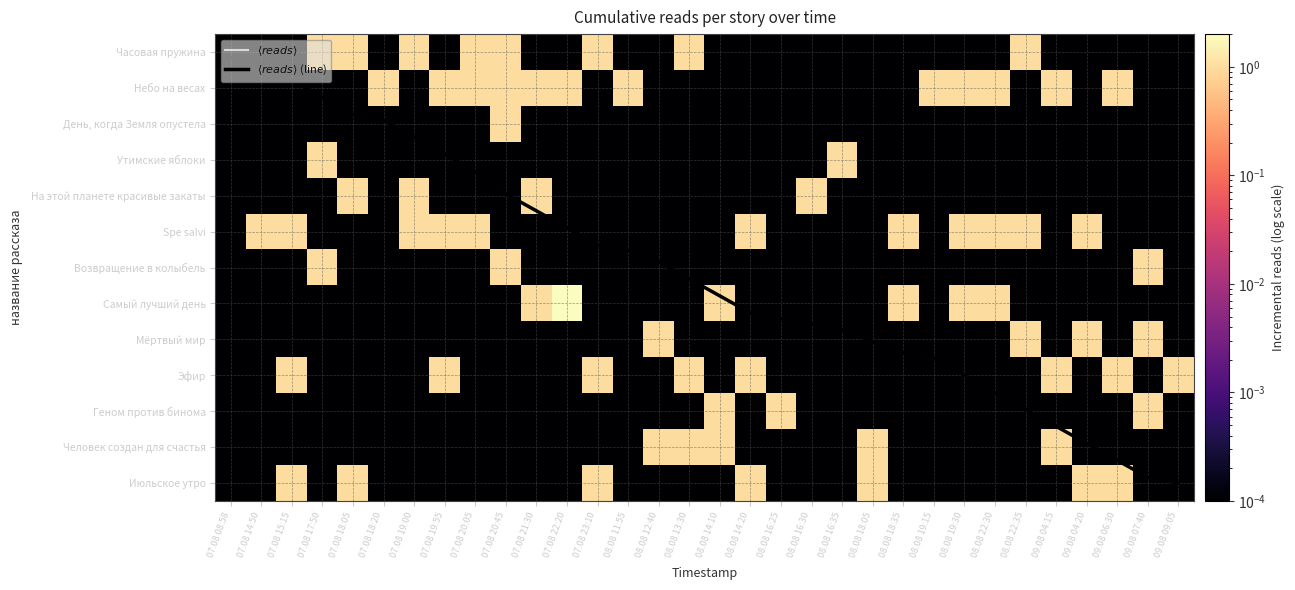

Which has a higher value, 08.08 16:25 or 07.08 18:20?

08.08 16:25